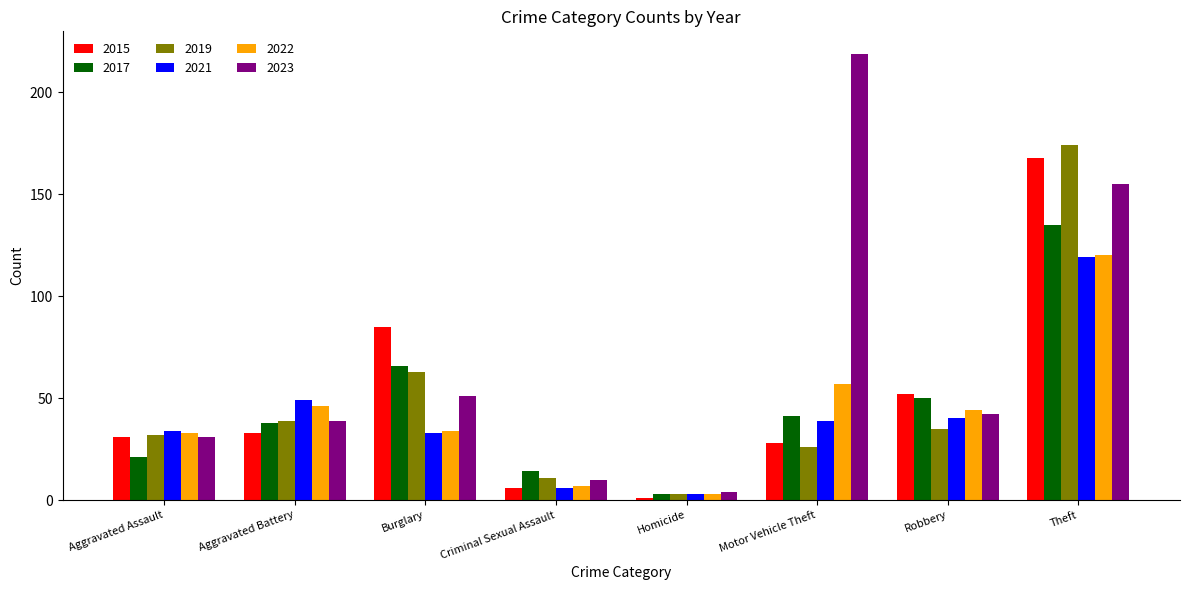

True or false: 2015 has a value of 85 at Burglary.

True